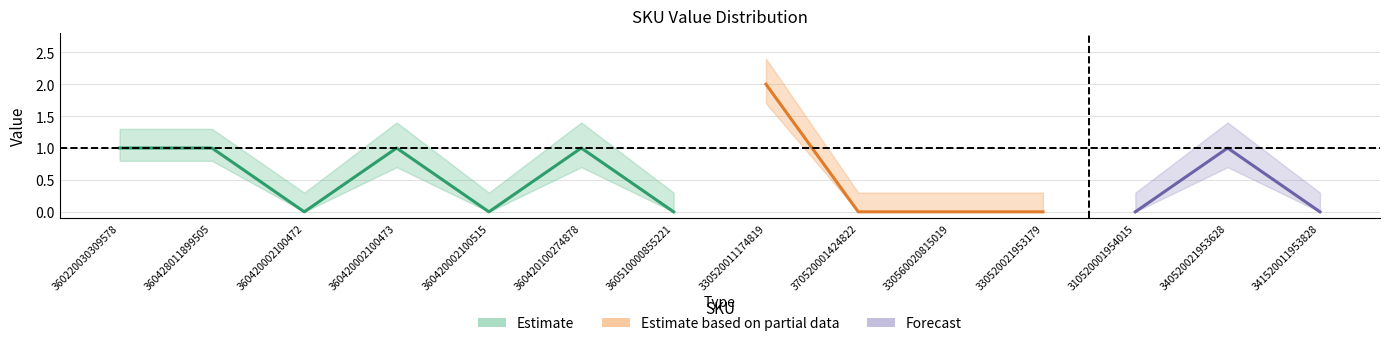

How many categories are shown in the chart?

14